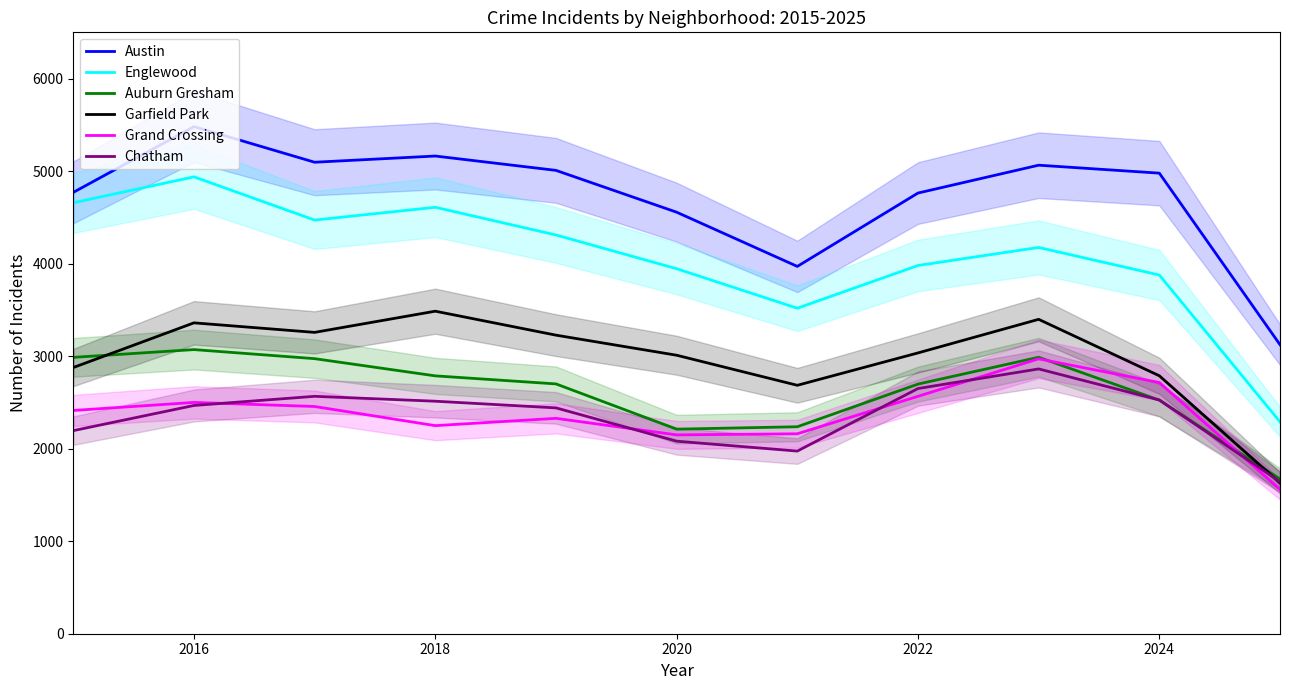

Reading left to right, what are all the values shown in this chart?

Austin: 4770	5481	5096	5163	5008	4556	3970	4763	5064	4978	3124
Englewood: 4658	4938	4471	4609	4310	3945	3518	3980	4175	3877	2290
Auburn Gresham: 2987	3071	2973	2787	2700	2211	2237	2698	2988	2525	1672
Garfield Park: 2877	3360	3257	3486	3227	3010	2685	3035	3398	2788	1630
Grand Crossing: 2413	2500	2456	2249	2328	2149	2161	2566	2971	2715	1559
Chatham: 2195	2467	2566	2513	2441	2081	1974	2650	2862	2526	1643